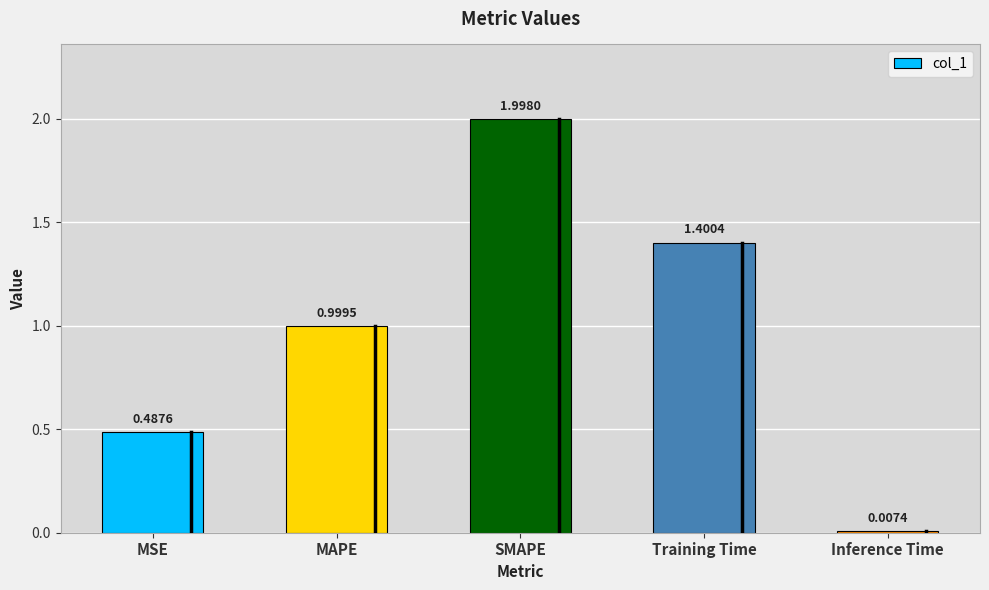

Which label corresponds to the smallest value in the chart?

Inference Time